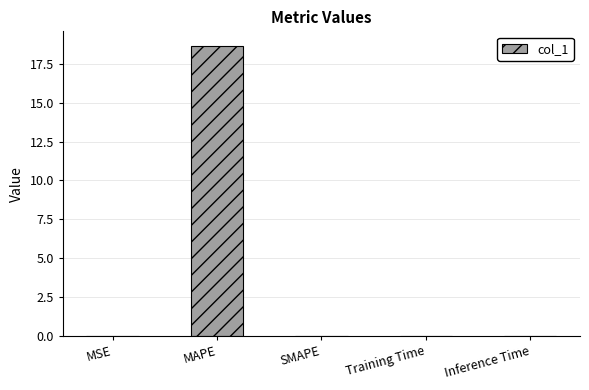

Between MAPE and MSE, which is larger?

MAPE